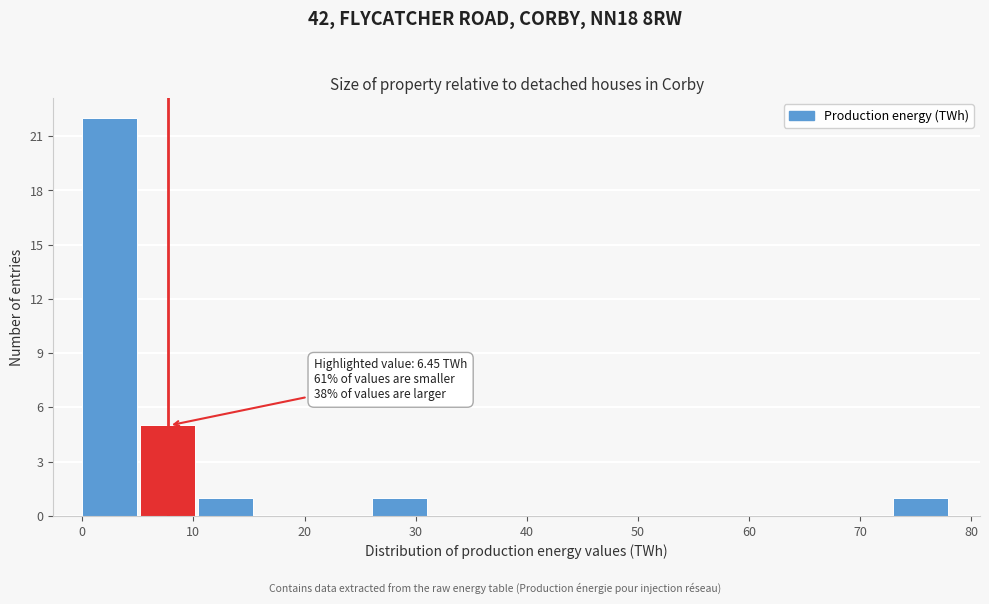

Which range on the x-axis has the tallest bar?

0 to 5